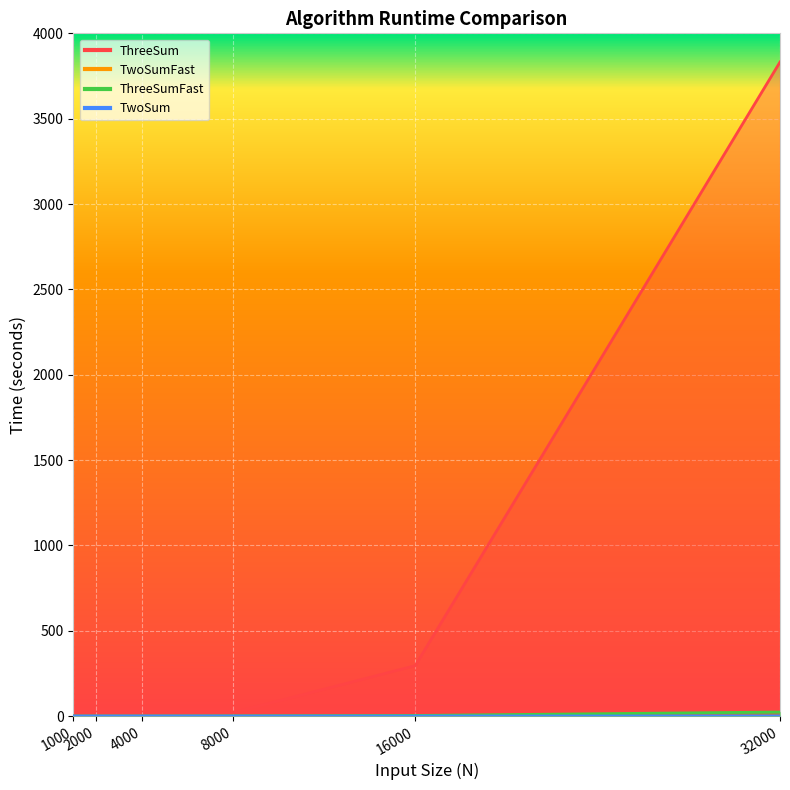

True or false: ThreeSumFast and ThreeSum cross at least once.

False